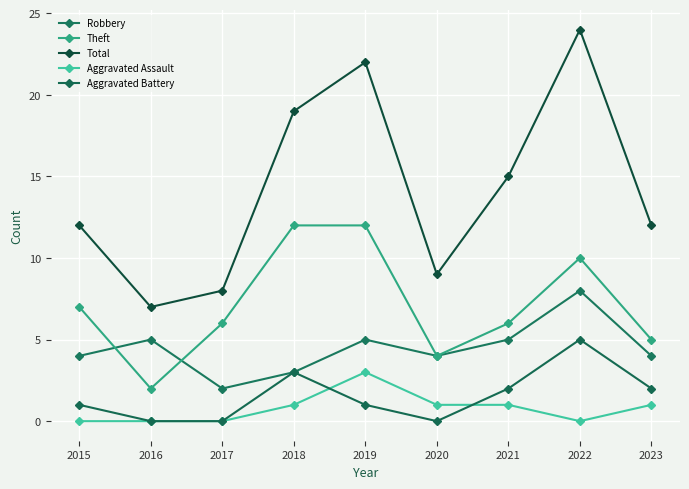

At 2018, list the series in order from smallest to largest.

Aggravated Assault, Robbery, Aggravated Battery, Theft, Total